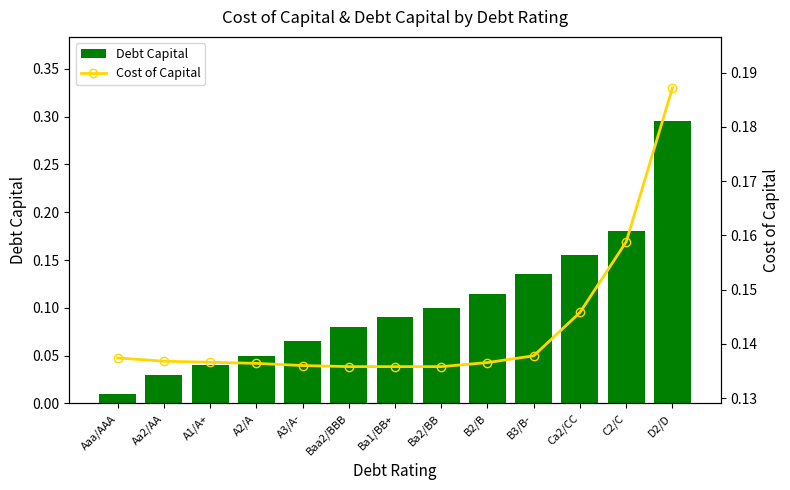

What are all the series names shown in the legend?

Debt Capital, Cost of Capital